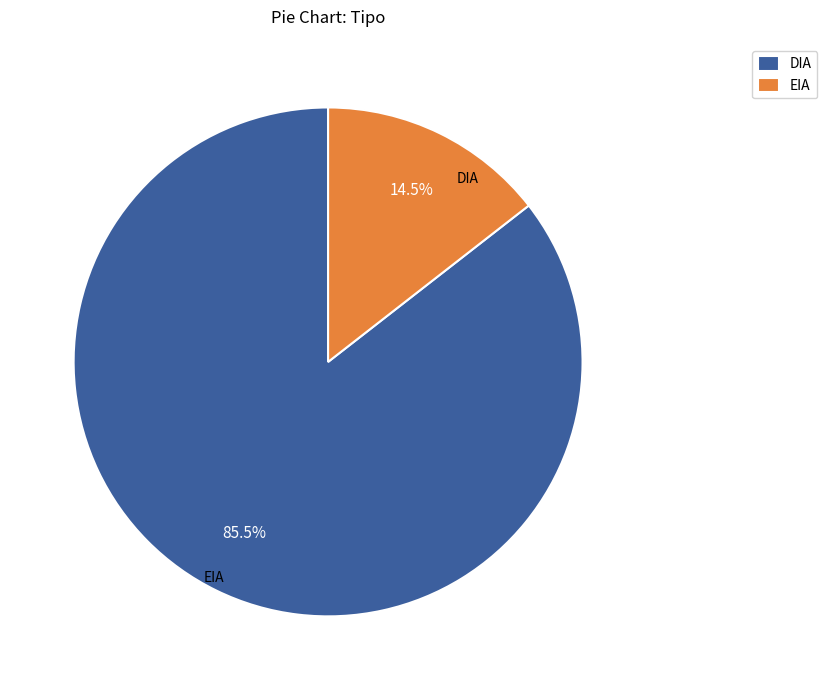

Rank the categories by value from lowest to highest.

EIA, DIA